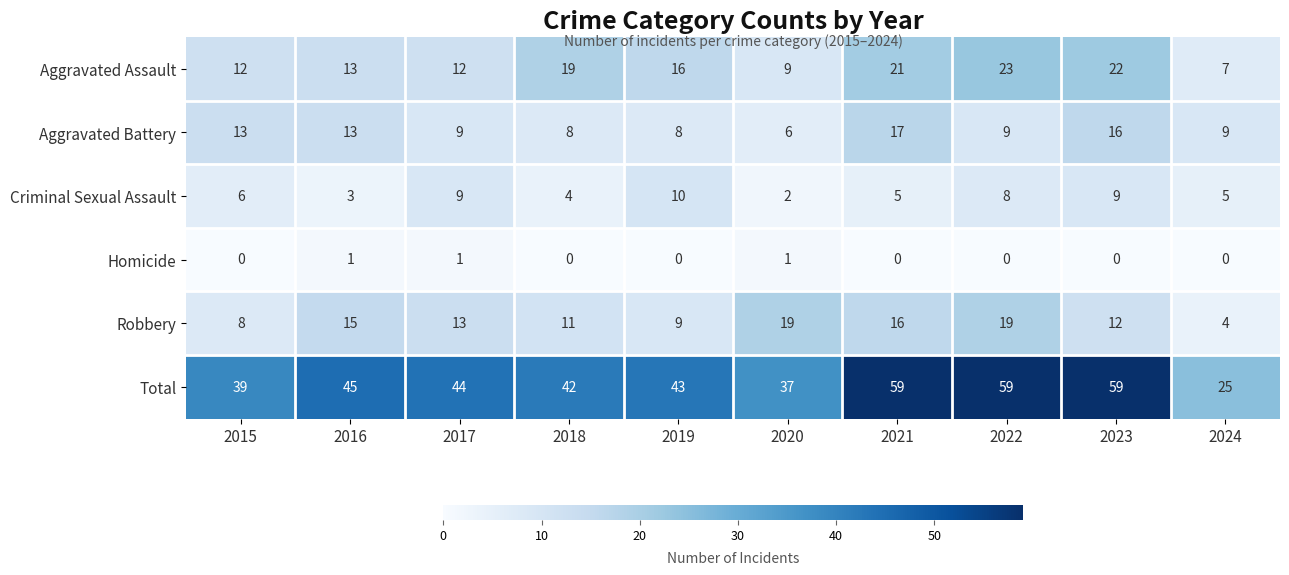

List the series in order of their peak value, lowest first.

Homicide, Criminal Sexual Assault, Aggravated Battery, Robbery, Aggravated Assault, Total